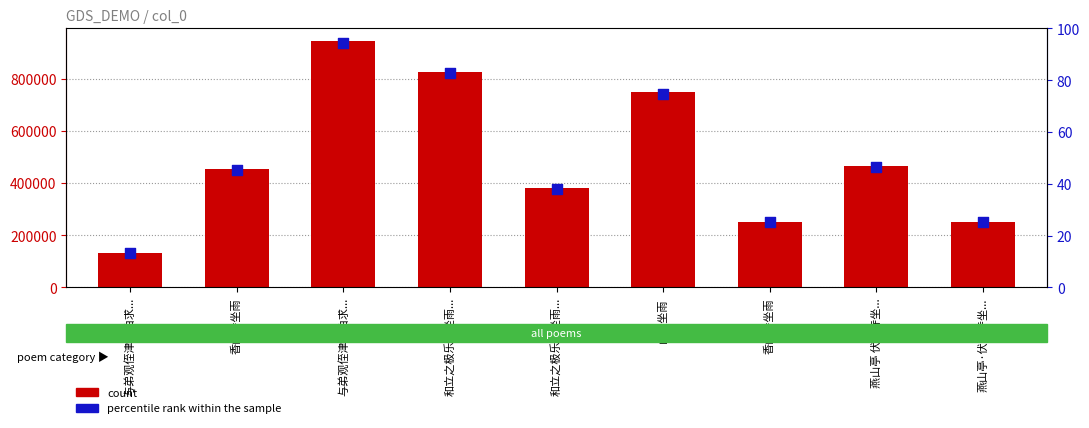

What are all the series names shown in the legend?

count, percentile rank within the sample